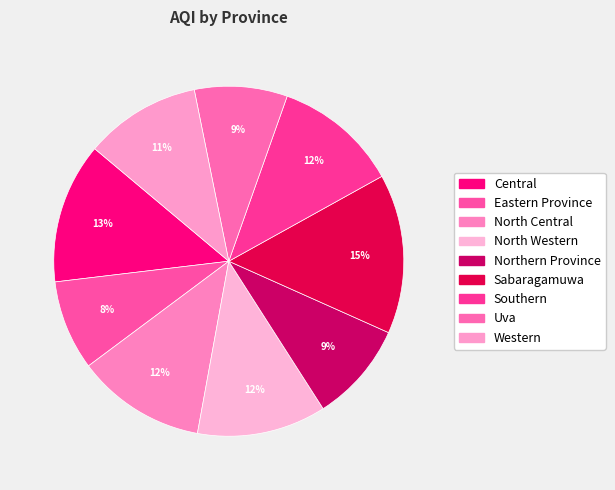

What is the change in value from Central to Northern Province?

-28